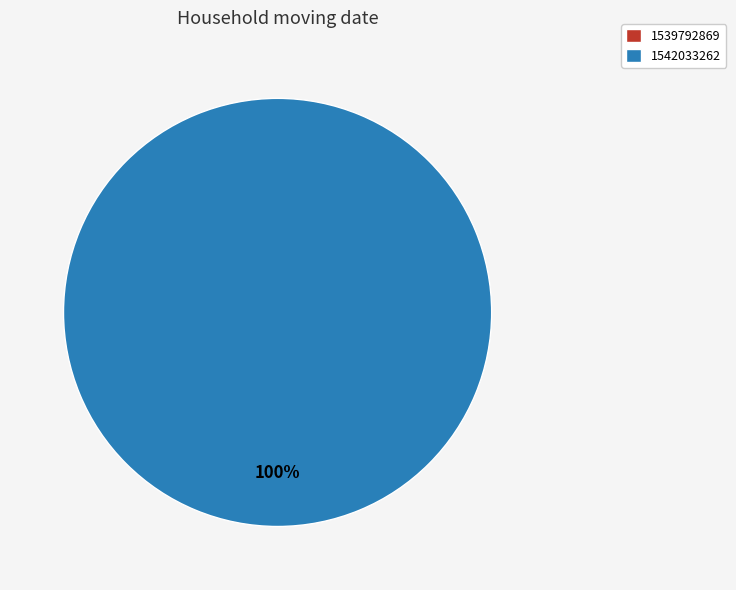

To the nearest percent, what is the difference between the largest and smallest slice percentages?

100%